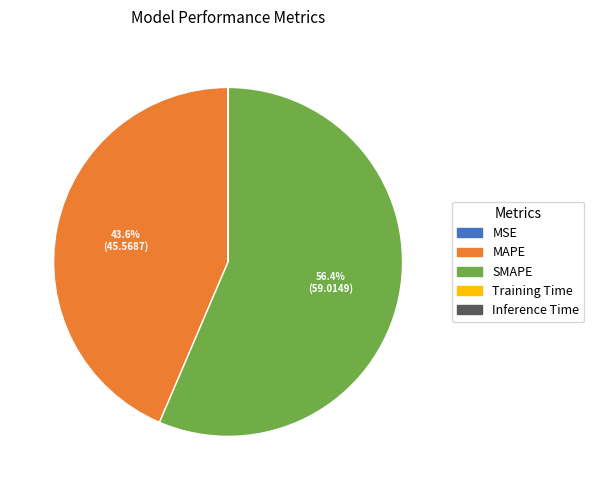

What is the largest slice in the pie chart?

SMAPE